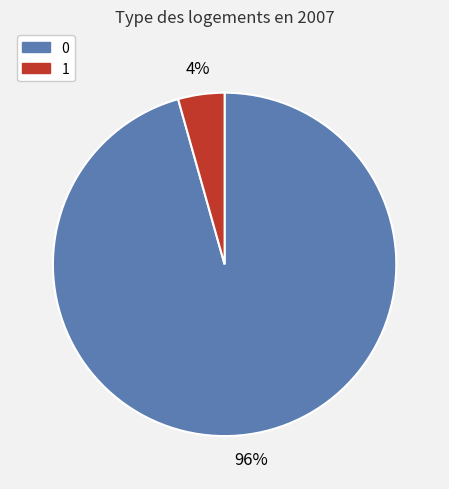

Is 1 the majority of the pie?

No